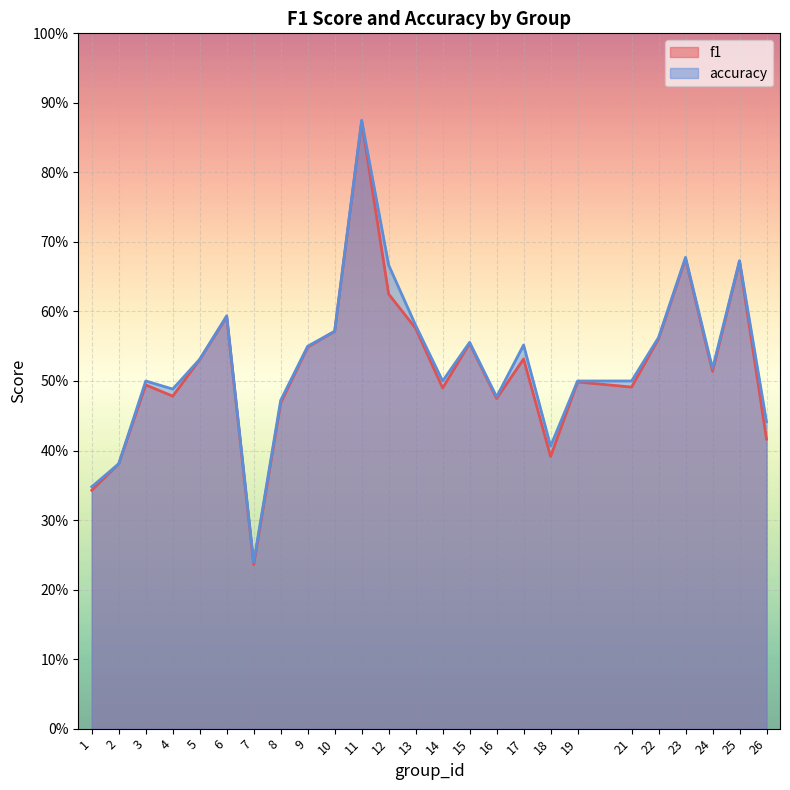

How many categories are shown in the chart?

25